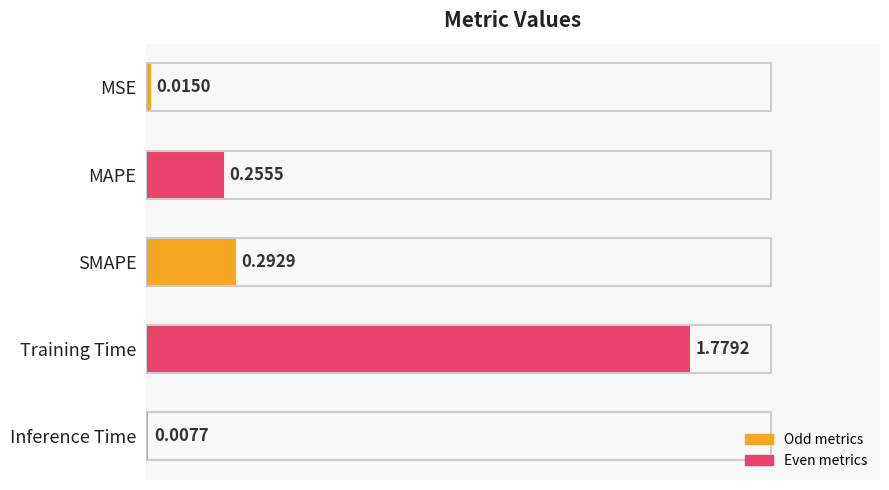

What is the difference between the values at Training Time and SMAPE?

1.5